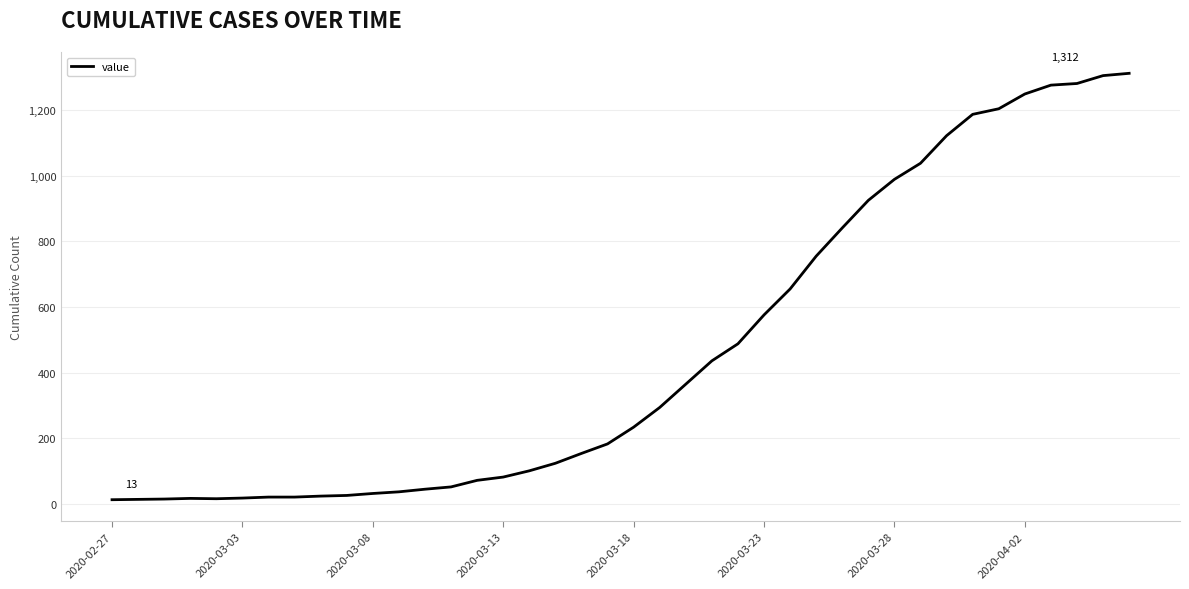

What is the difference between the maximum and minimum values?

1299